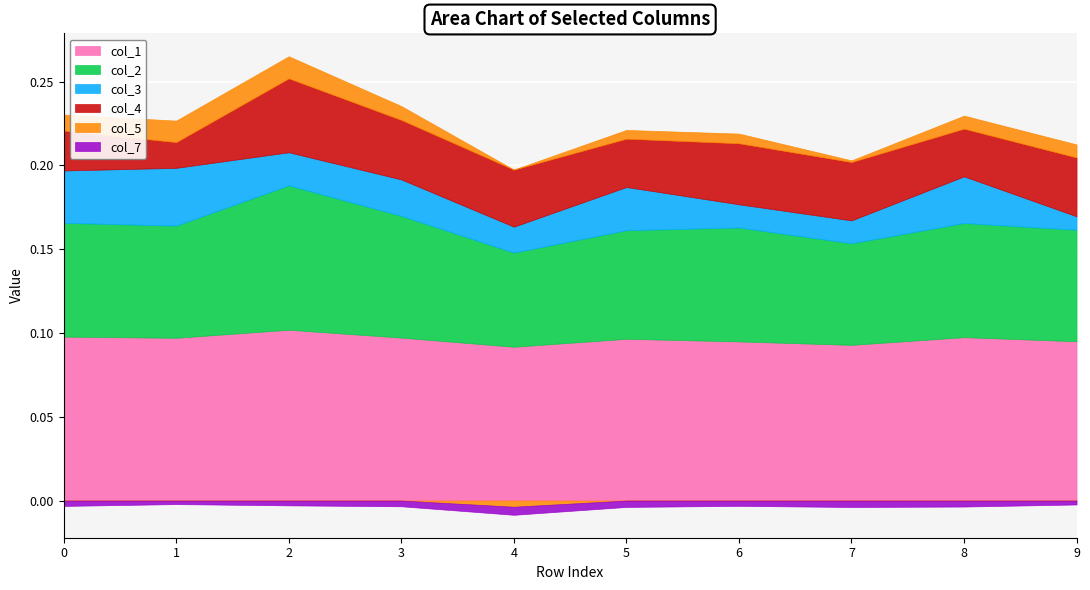

Where is the first local minimum for col_5?

4